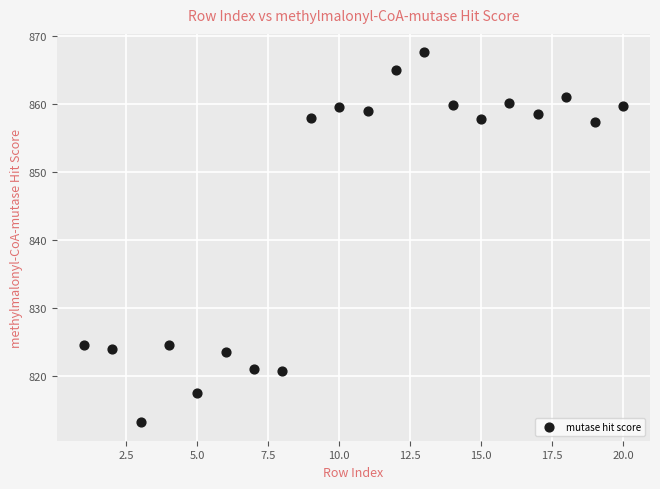

What is the range of X values (max minus min)?

19.0